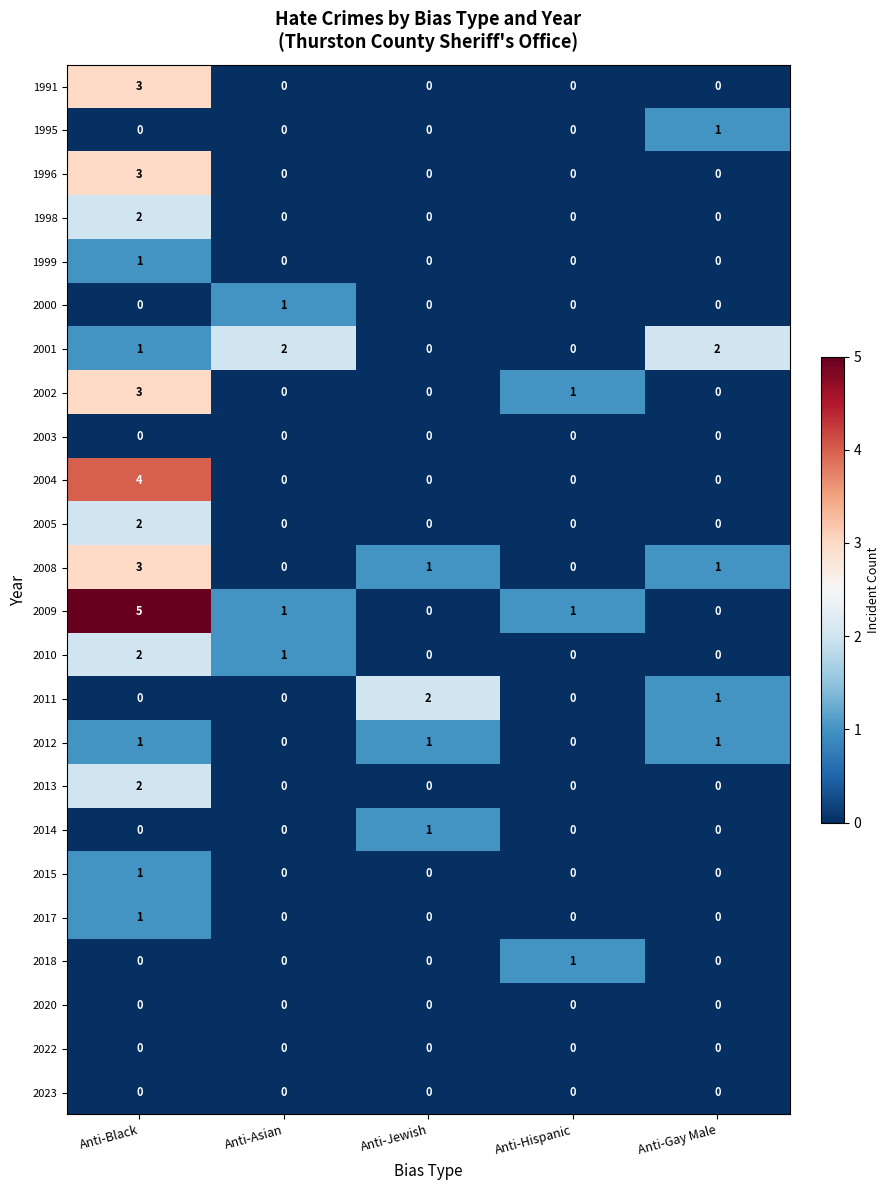

Which series has the largest range (max minus min)?

2009